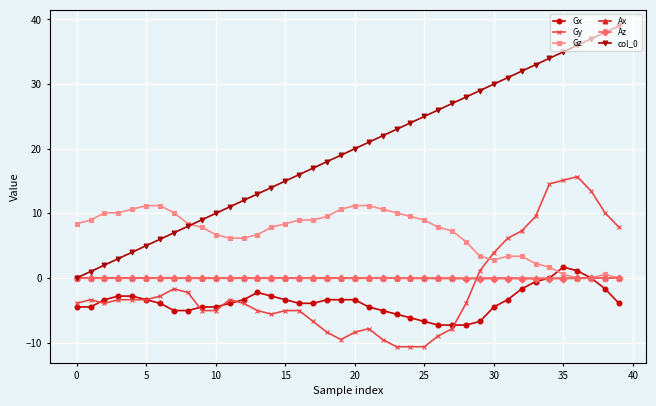

How many values in col_0 are above zero?

39